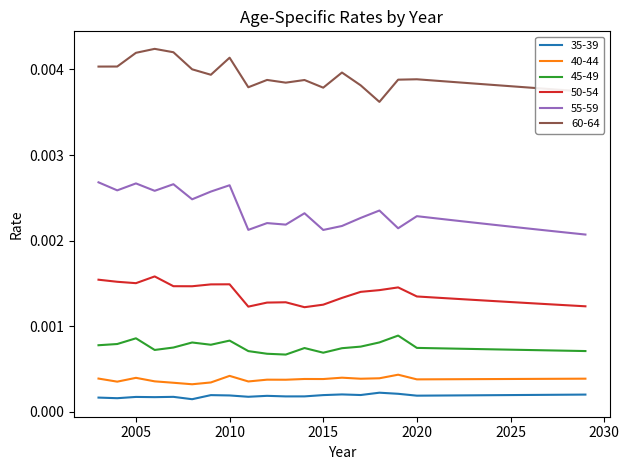

True or false: 40-44 and 55-59 intersect in this chart.

False